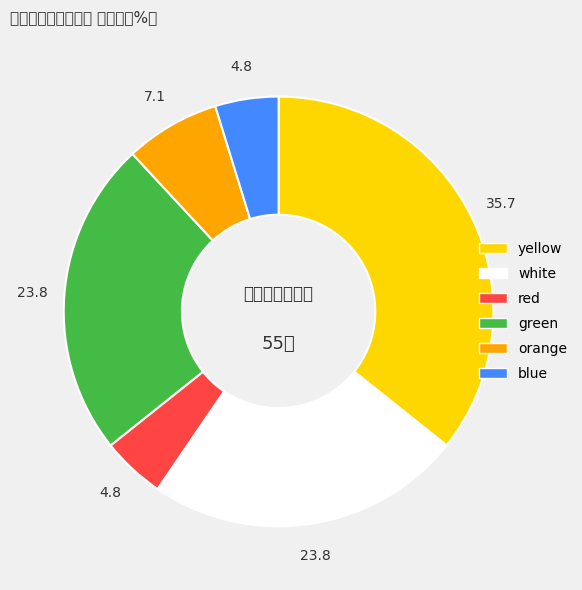

Between red and blue, which is larger?

red